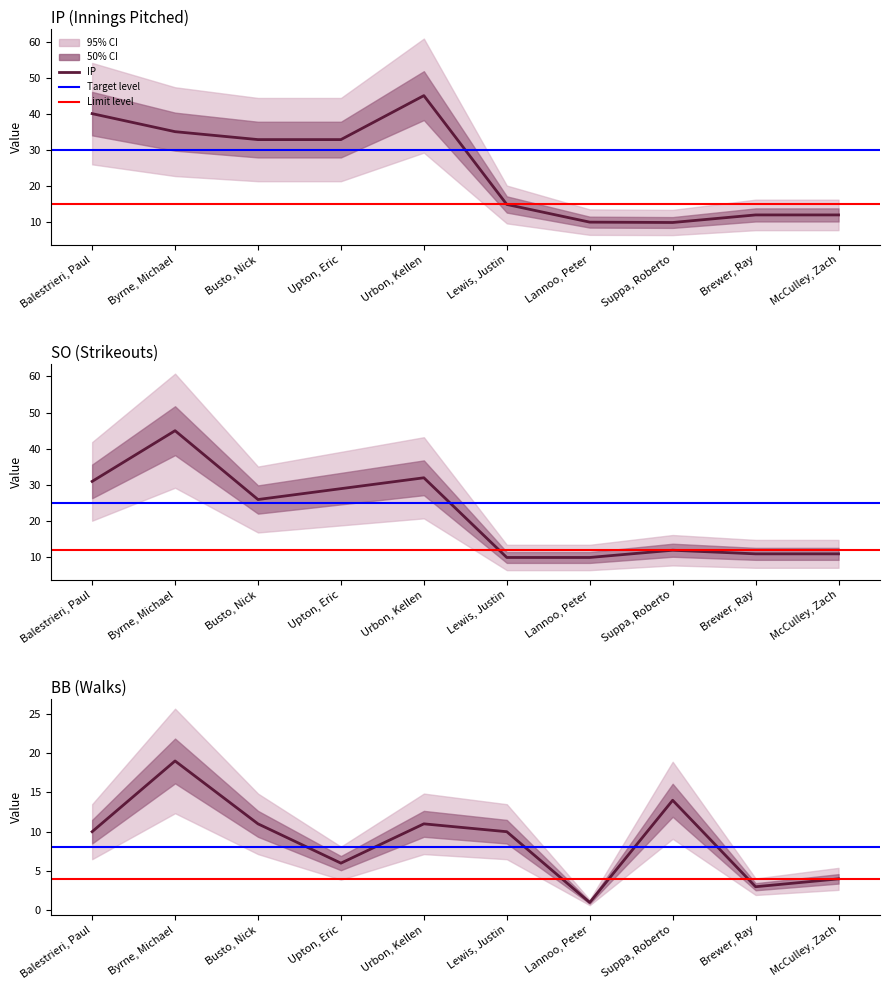

Is the value of SO at Brewer, Ray greater than the value of BB at McCulley, Zach?

Yes